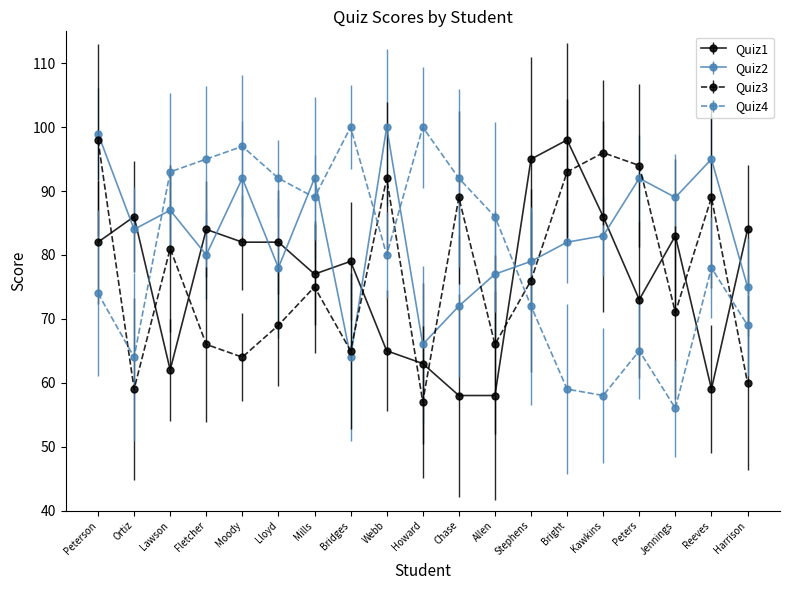

Where does the Quiz4 series first go above 80?

Lawson